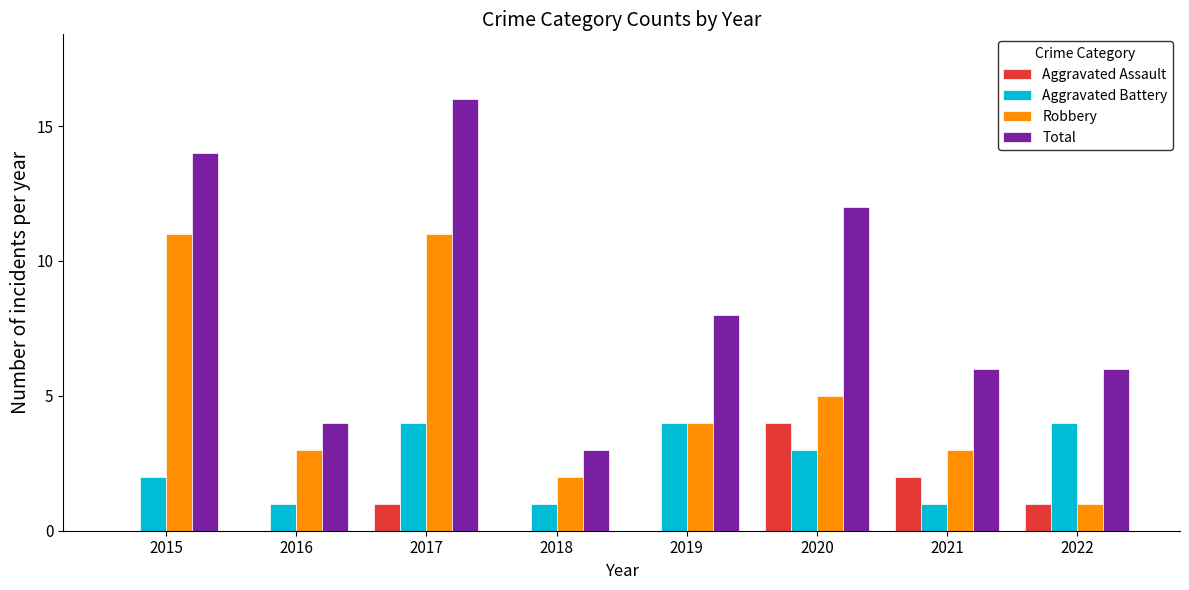

What is the spread (max minus min) of values at 2020?

9